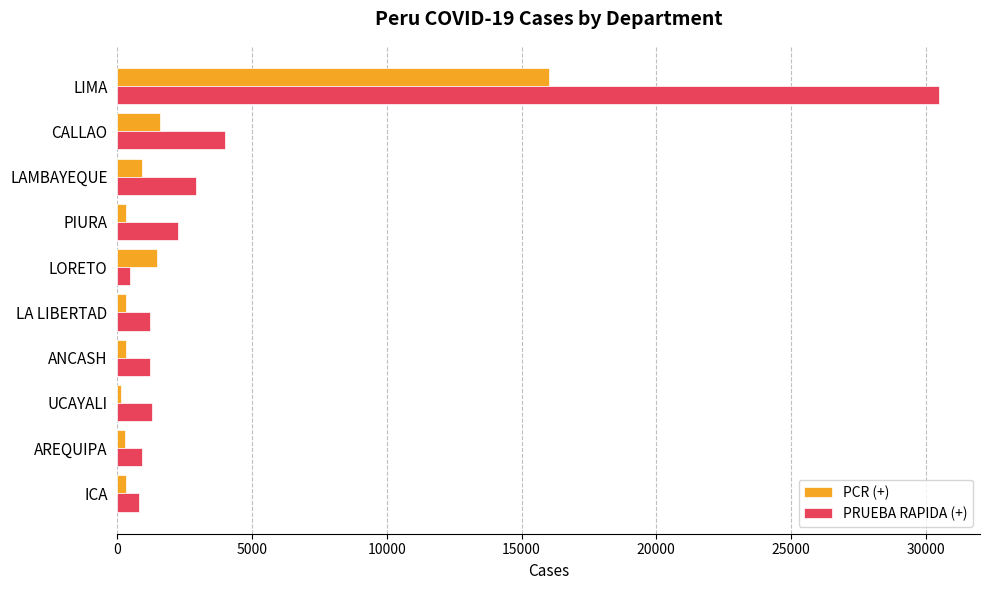

How many data points does each series have?

10